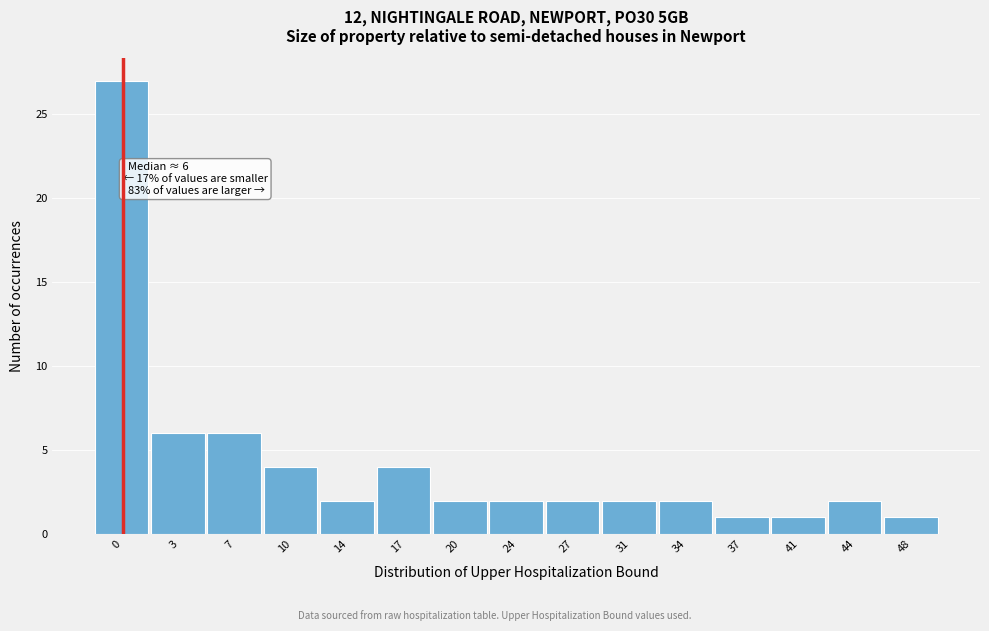

Reading left to right, transcribe all the data shown in this chart.

27	6	6	4	2	4	2	2	2	2	2	1	1	2	1